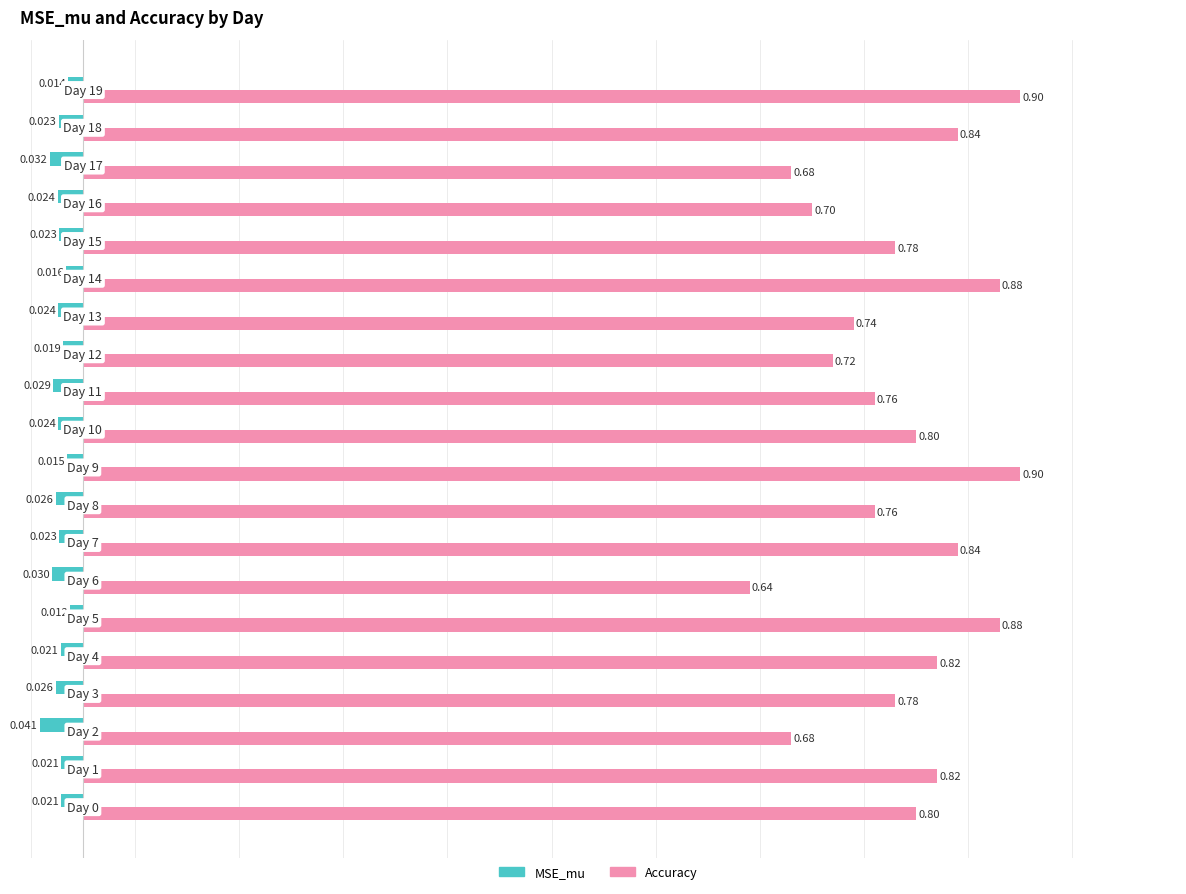

Which series has the largest total across all categories?

Accuracy